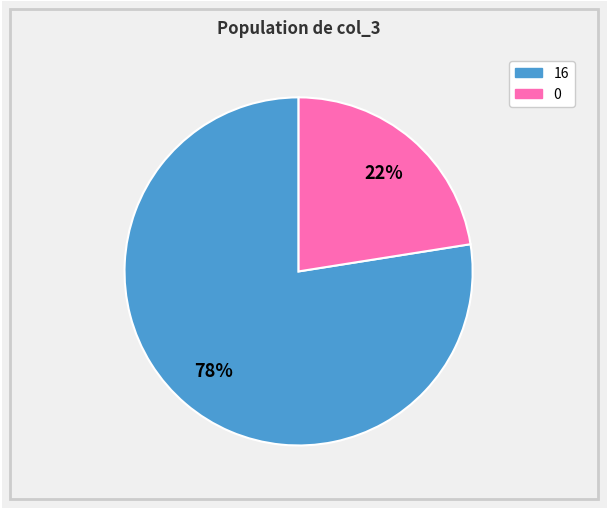

Between 0 and 16, which is larger?

16